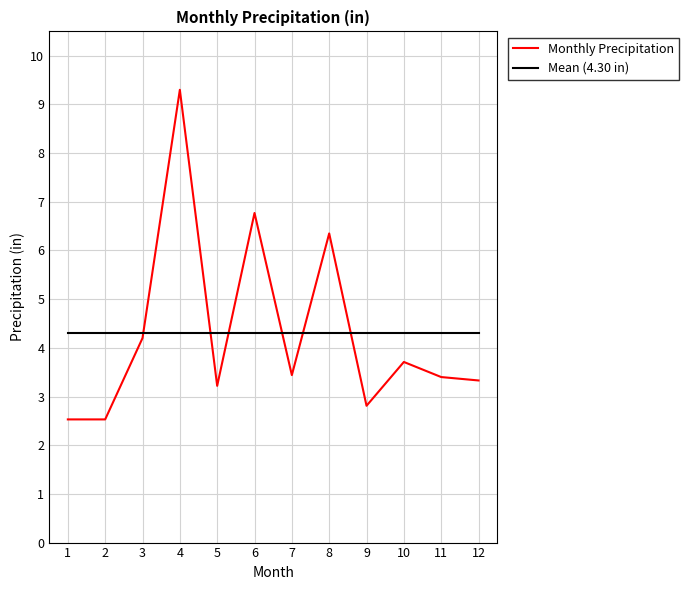

At which label does the data first exceed 3?

3